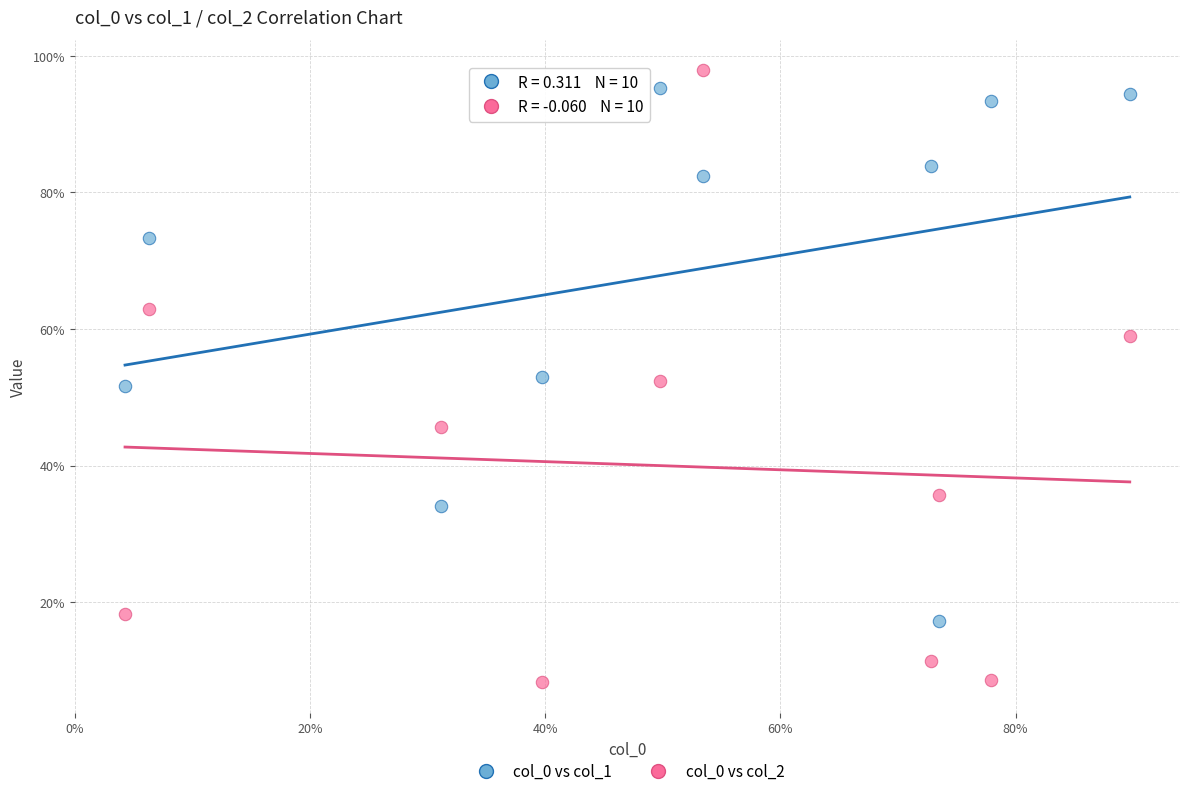

Which series contains the highest Y value?

col_0 vs col_2